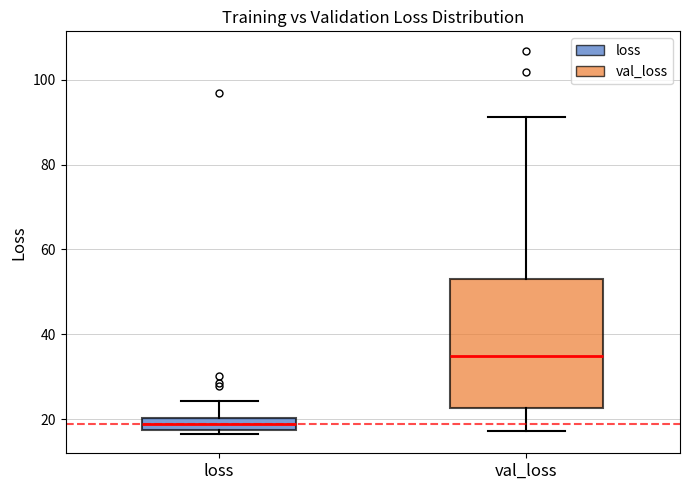

Which box is the tallest, from its lower edge to its upper edge?

val_loss